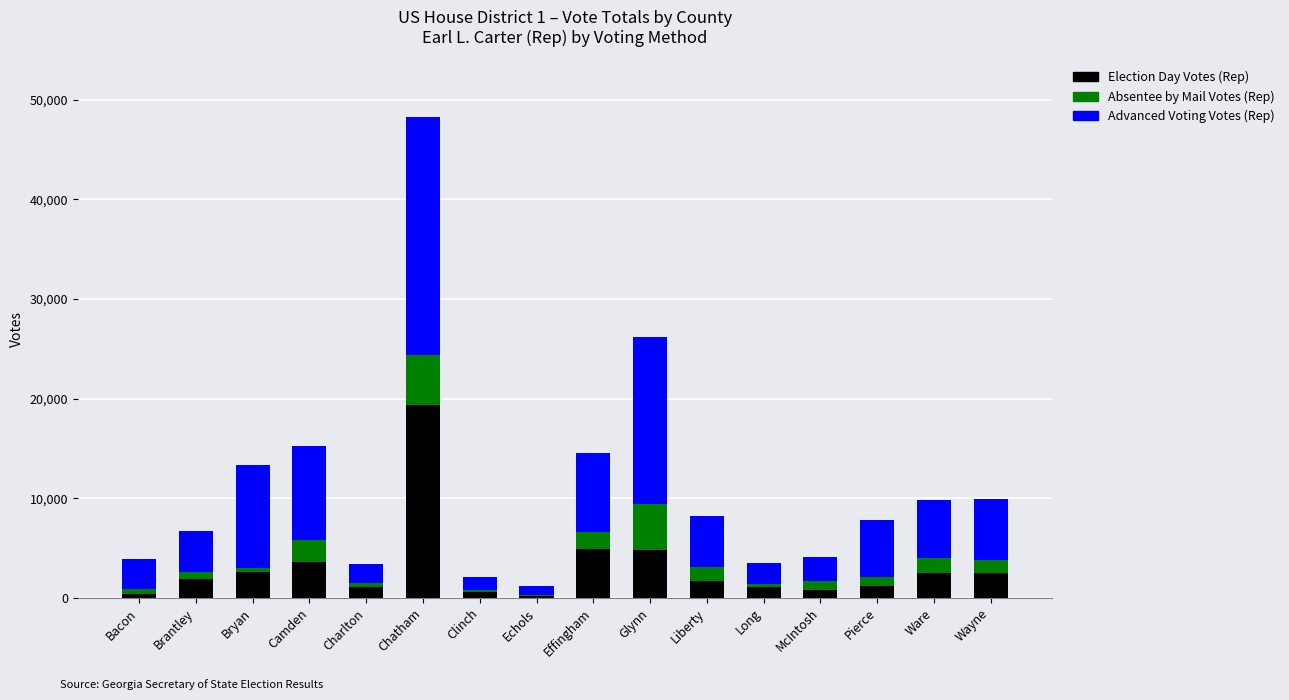

What is the highest value of the Election Day Votes (Rep) series?

19345